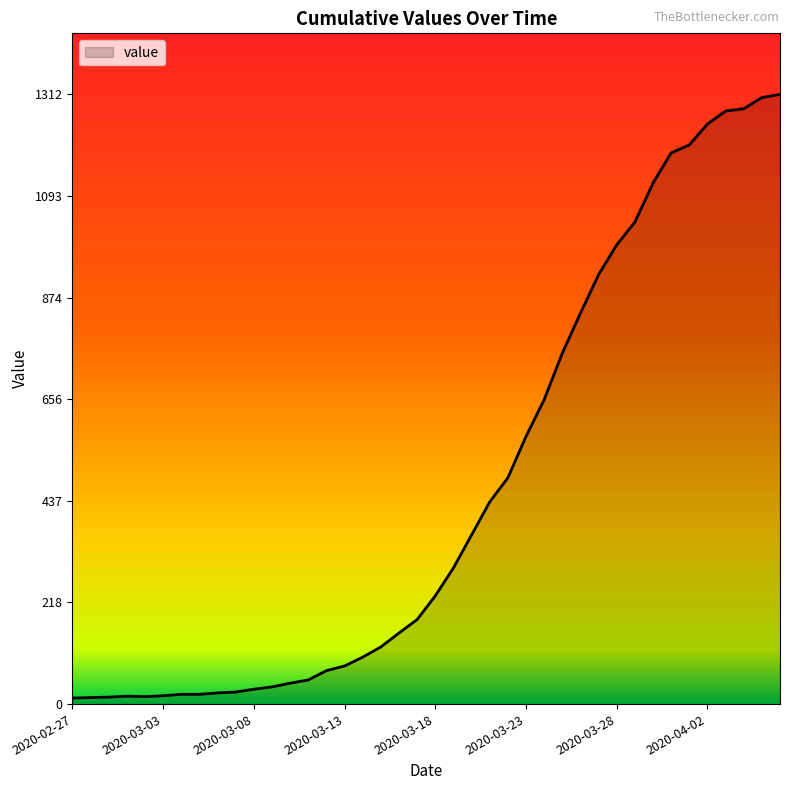

What is the difference between the maximum and minimum values?

1299